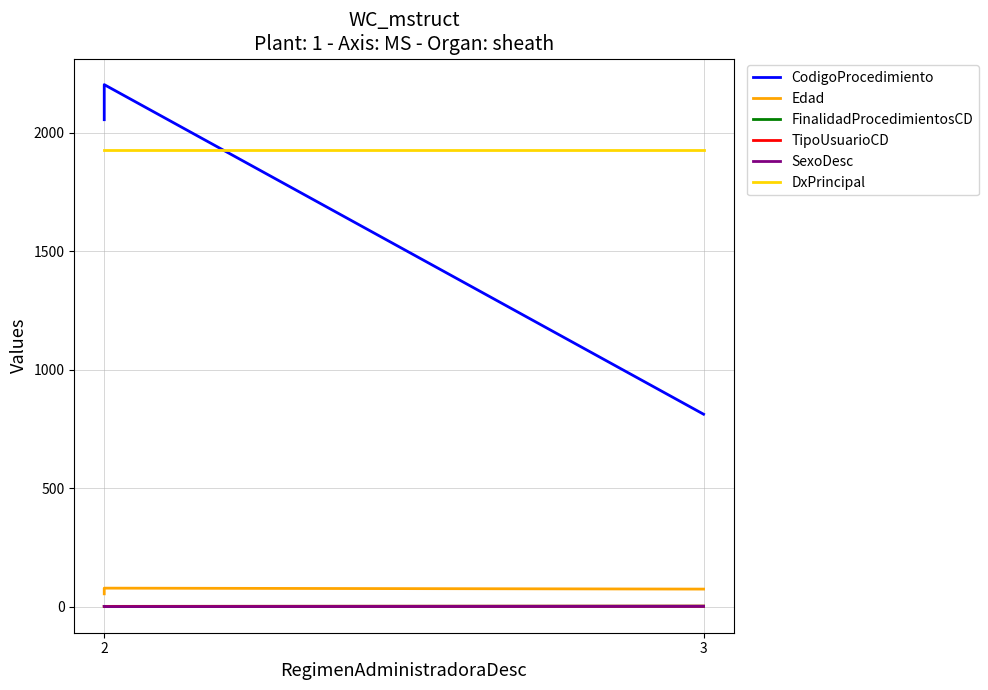

What is the sum of the TipoUsuarioCD values at 2 and 3?

3